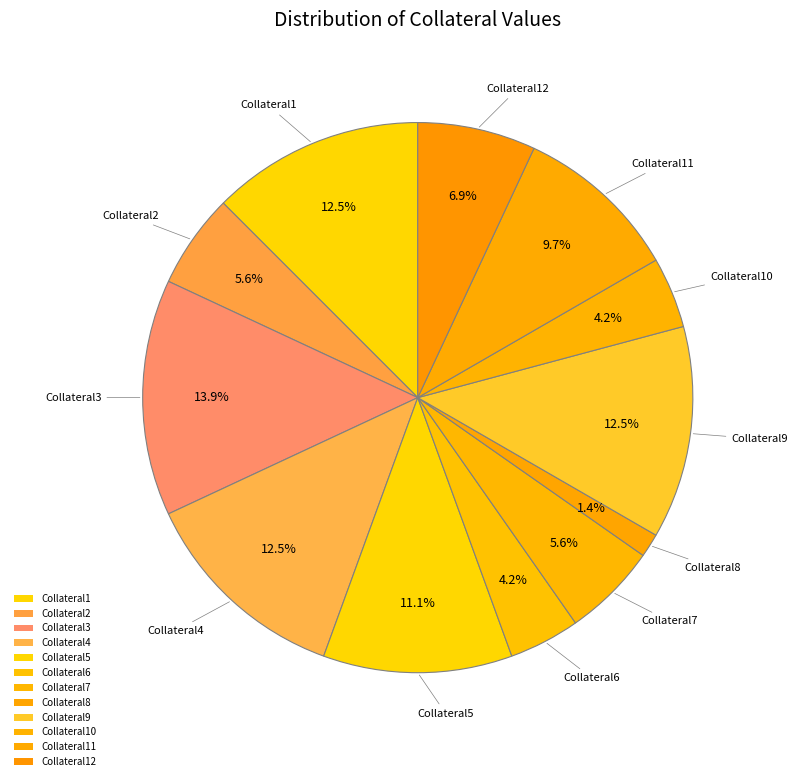

Rank the categories by value from lowest to highest.

Collateral8, Collateral6, Collateral10, Collateral2, Collateral7, Collateral12, Collateral11, Collateral5, Collateral1, Collateral4, Collateral9, Collateral3